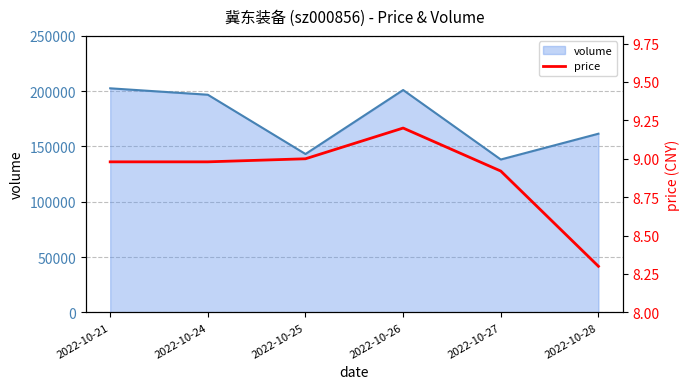

The value of volume at 2022-10-27 is 138226. True or false?

True